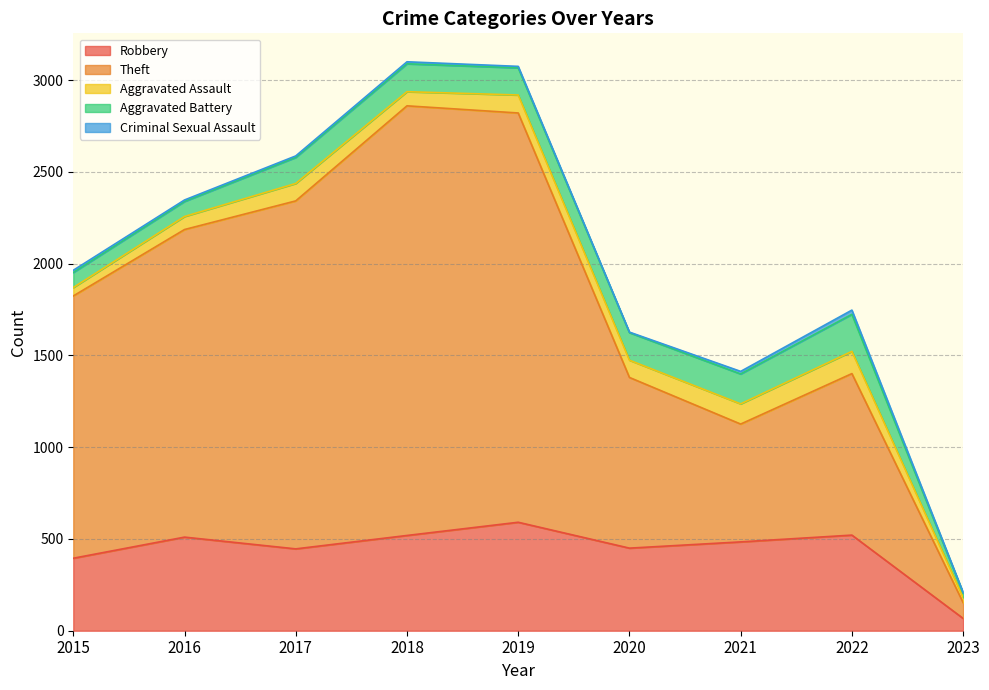

What is the minimum value shown in the chart?

3